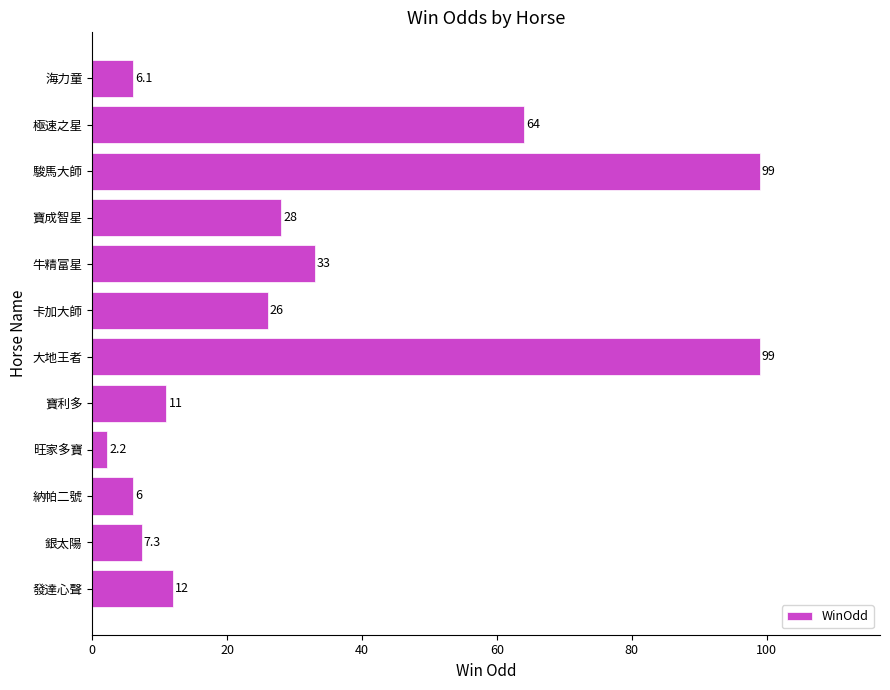

Is it true that the value at 寶成智星 is 17.6?

False